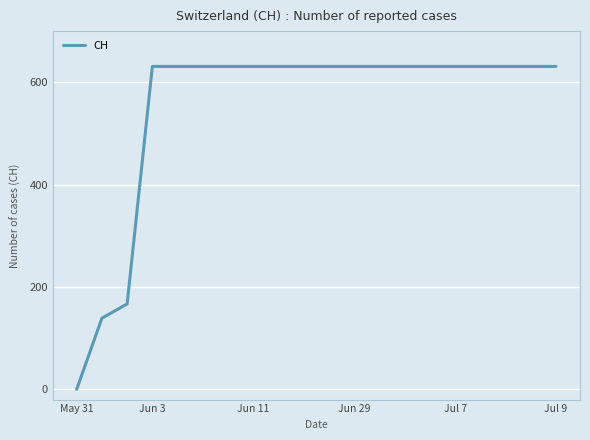

What is the difference between the maximum and minimum values?

631